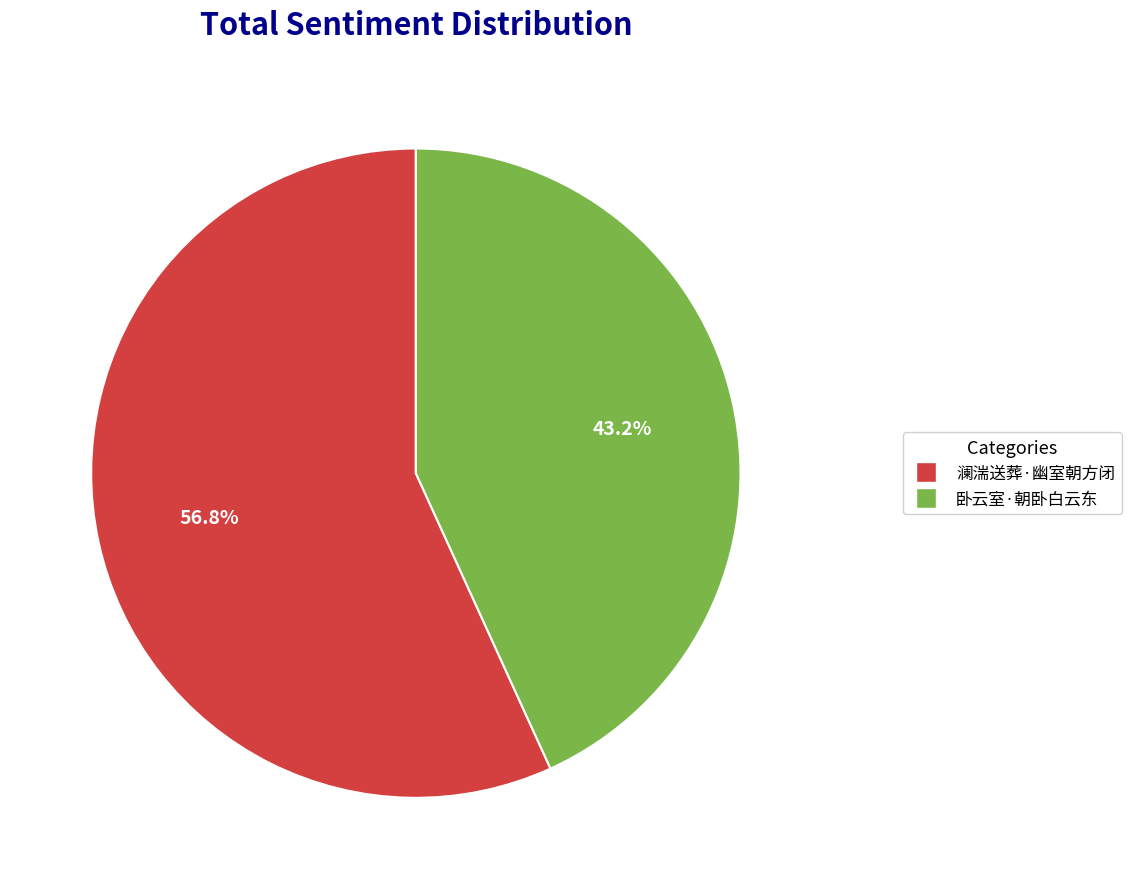

To the nearest percent, what is the difference between the 澜湍送葬·幽室朝方闭 and 卧云室·朝卧白云东 slice percentages?

14%